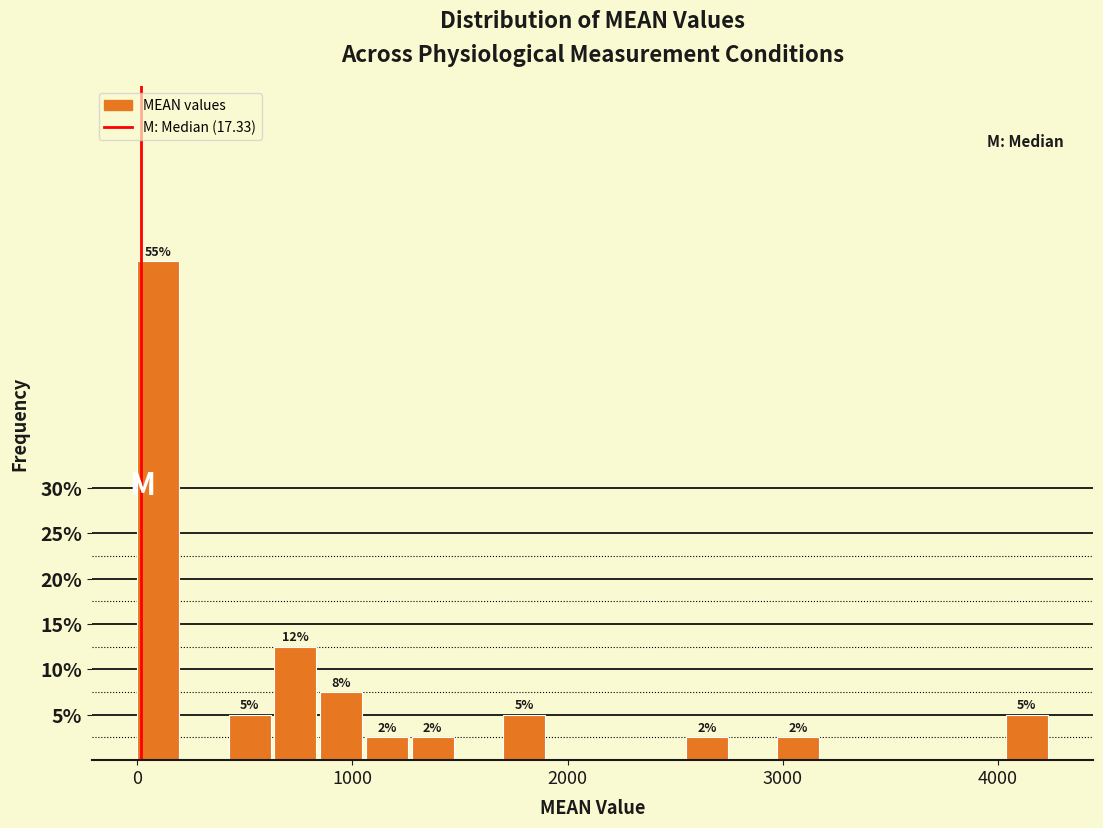

Around what value on the x-axis is the tallest bar? Give the approximate position of its centre, as read against the axis.

100